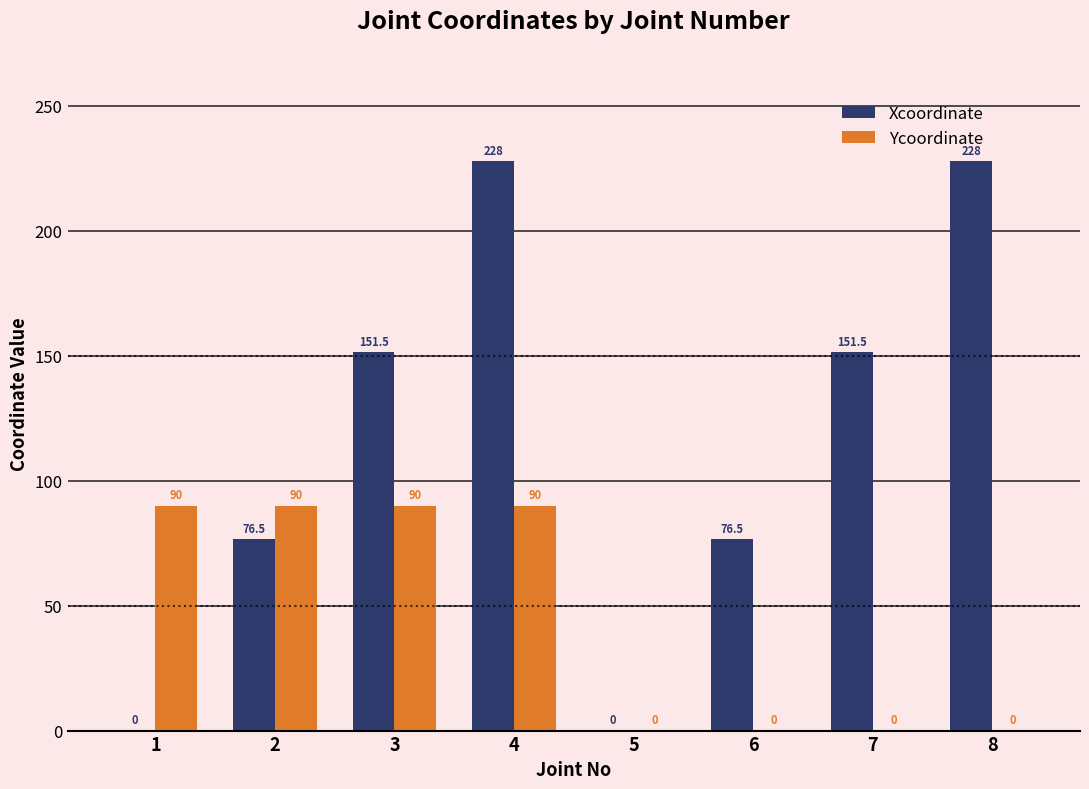

What are all the series names shown in the legend?

Xcoordinate, Ycoordinate